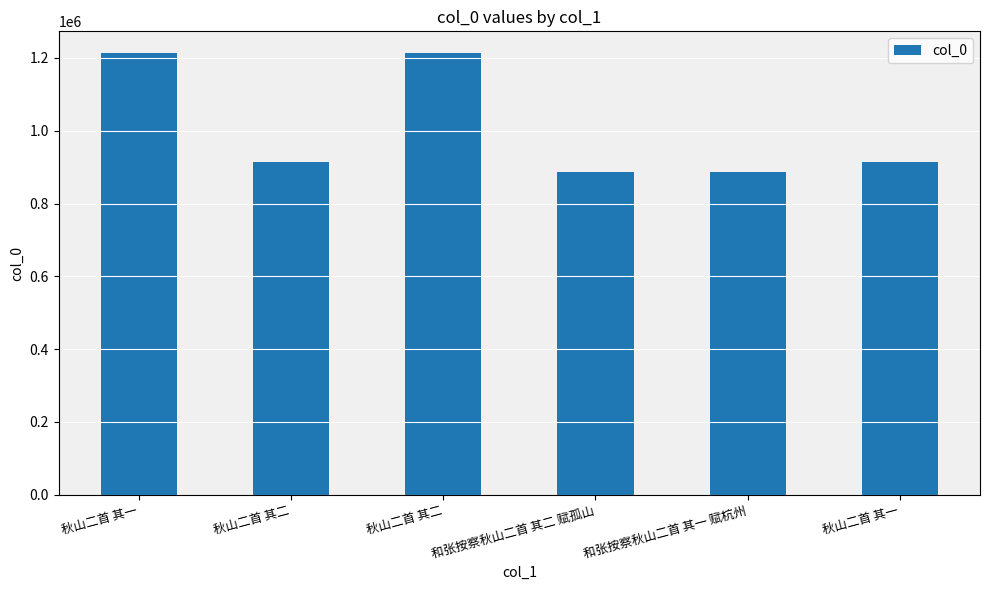

What is the change in value from 秋山二首 其一 to 秋山二首 其二?

-299513